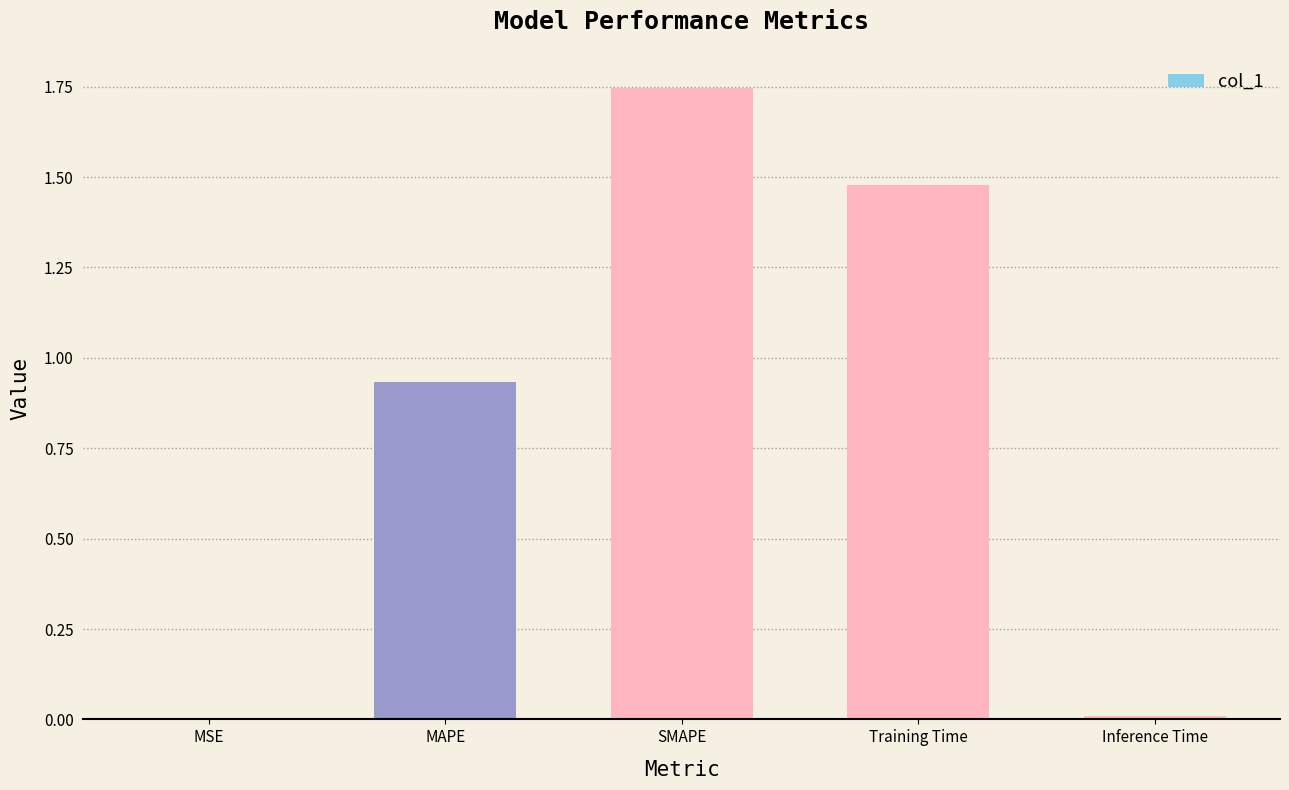

Which label corresponds to the largest value in the chart?

SMAPE